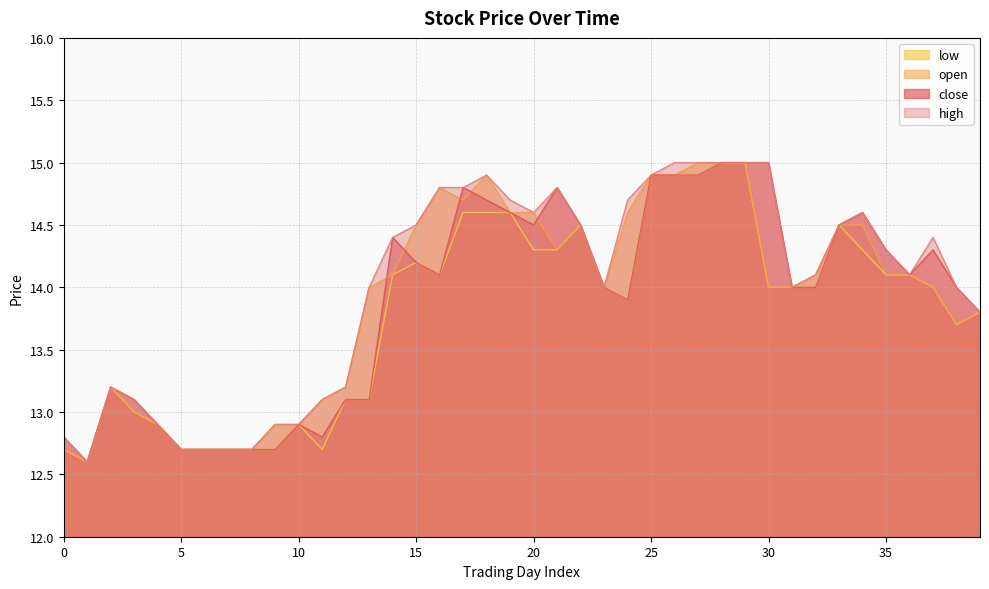

True or false: high and close cross at least once.

False